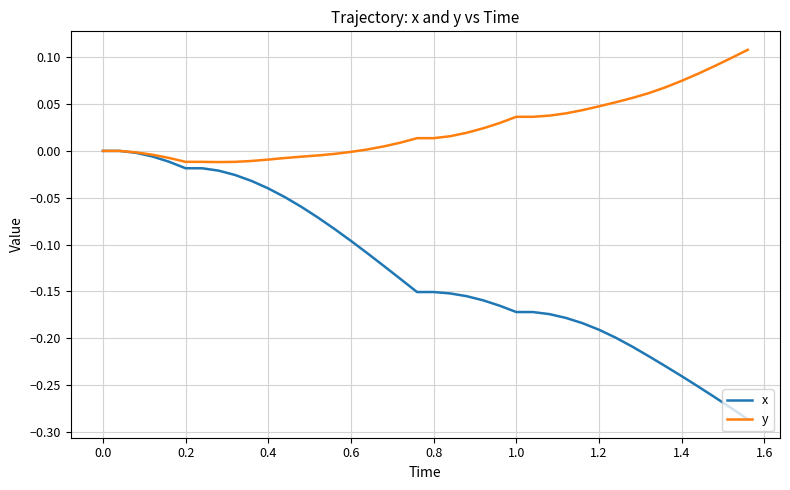

Which series has the largest range (max minus min)?

x